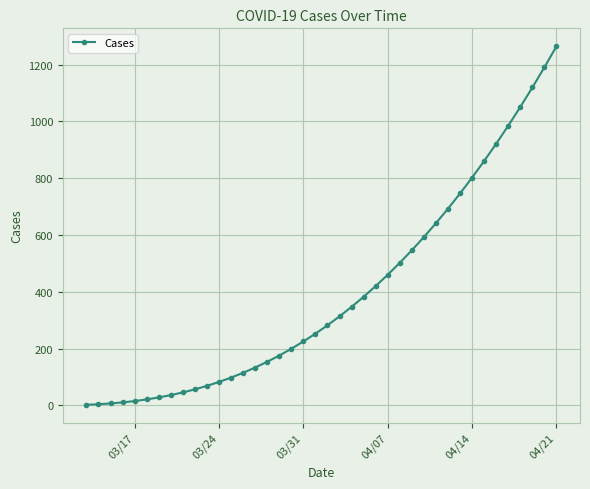

What is the greatest value displayed?

1264.8